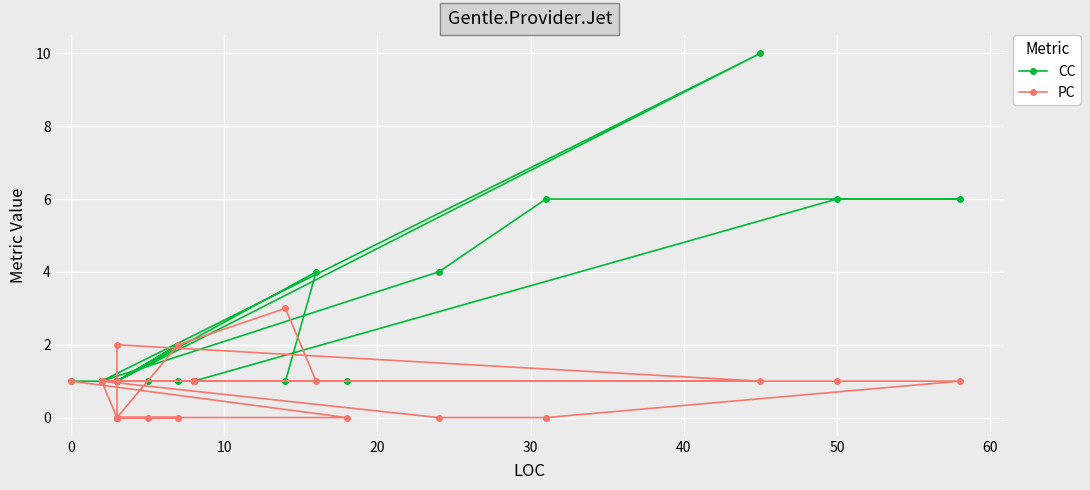

True or false: PC has more than 2 interior local peaks.

False